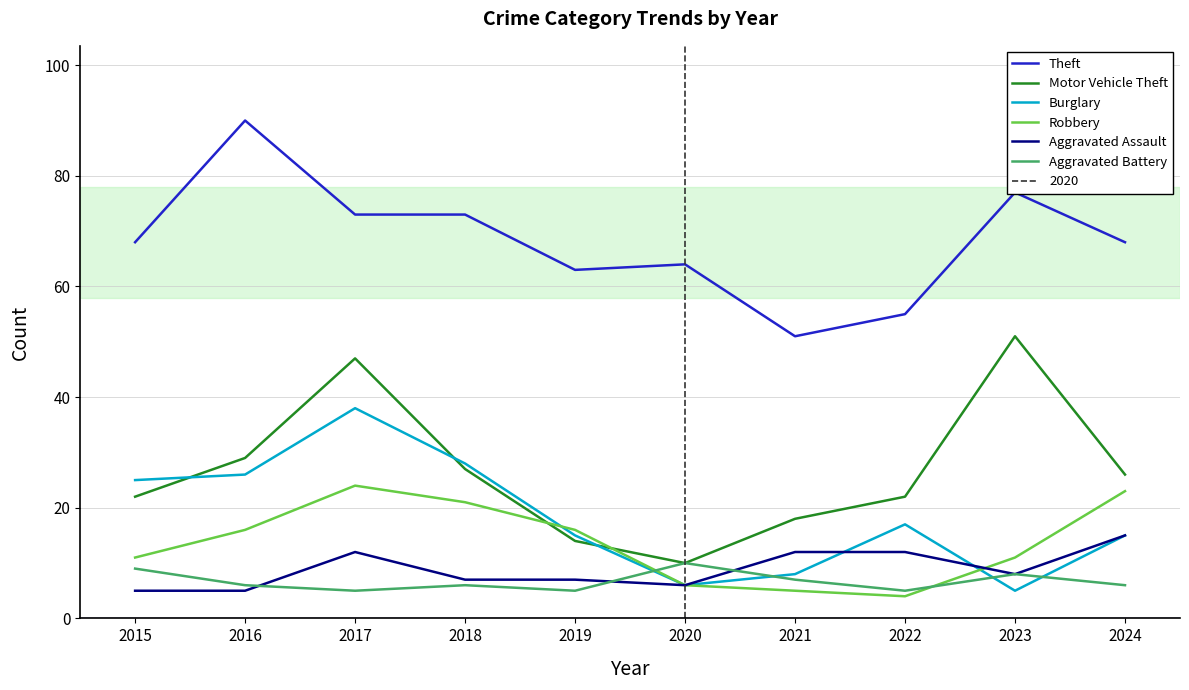

Rank the categories by Motor Vehicle Theft value from highest to lowest.

2023, 2017, 2016, 2018, 2024, 2015, 2022, 2021, 2019, 2020